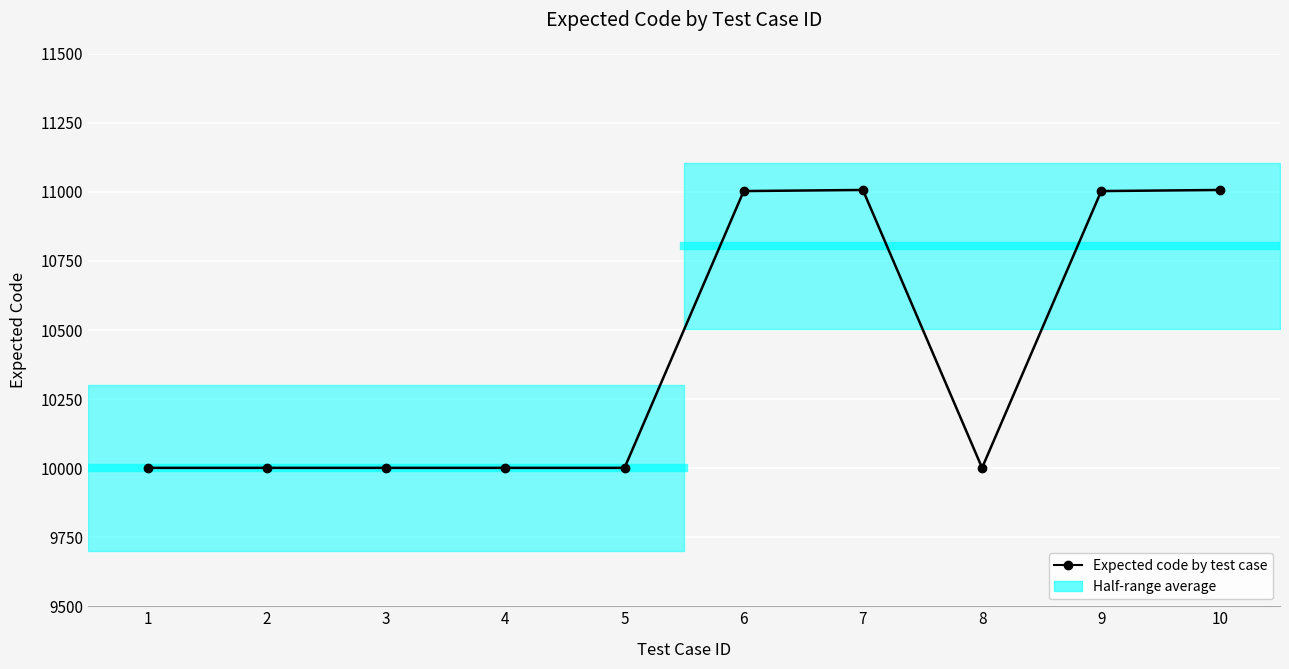

At which category does the data reach its first local valley?

8